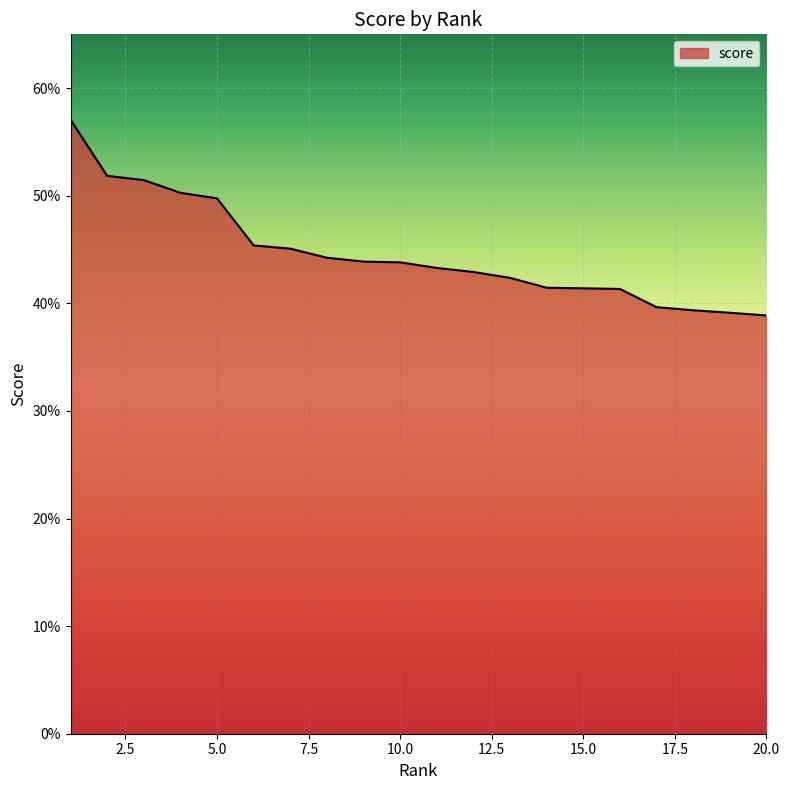

What is the maximum value shown in the chart?

0.6